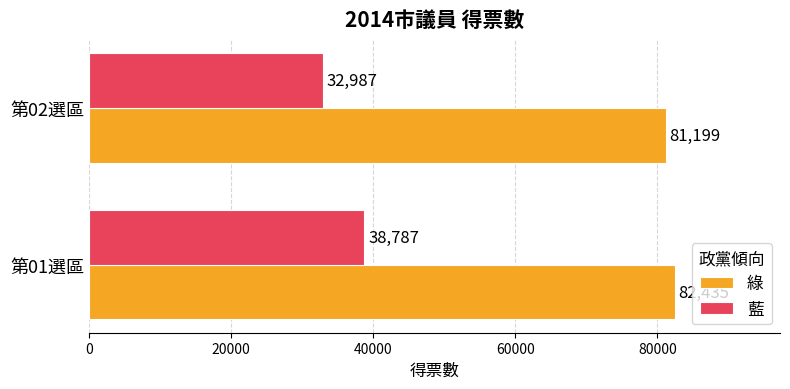

List the labels in order of 藍 value, largest first.

第01選區, 第02選區